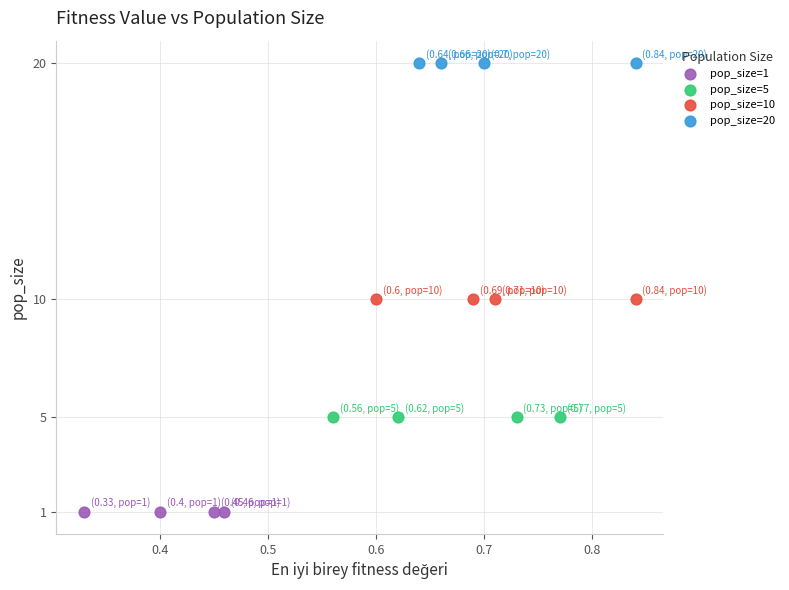

Which series contains the highest Y value?

pop_size=20